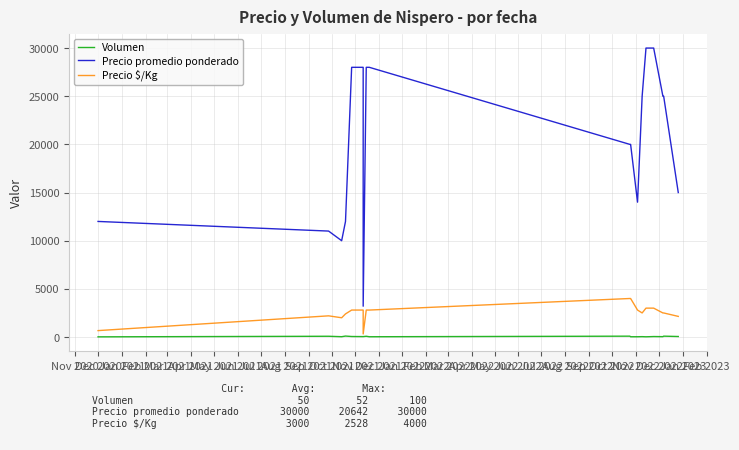

Rank the series at Jan 2022 from lowest to highest value.

Volumen, Precio $/Kg, Precio promedio ponderado